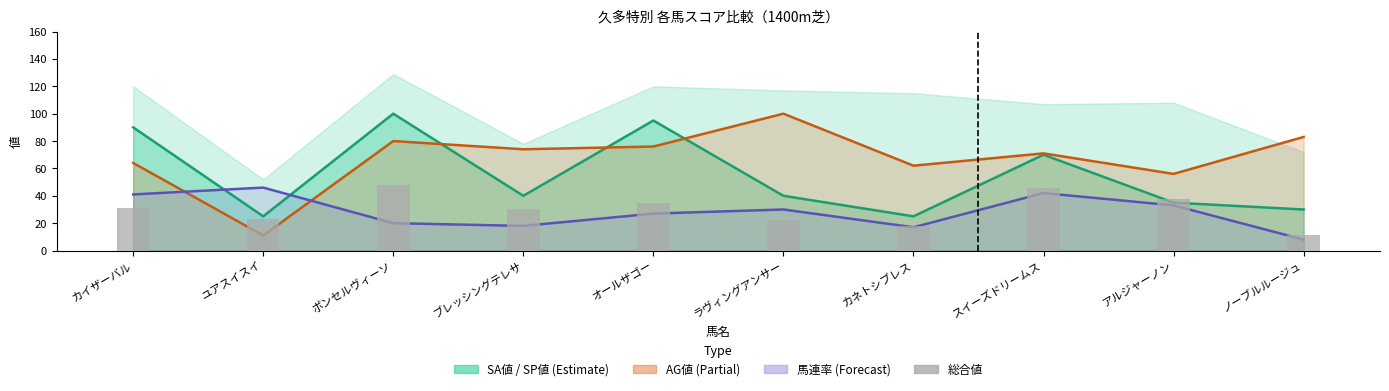

Which label corresponds to the smallest value in the chart?

ノーブルルージュ